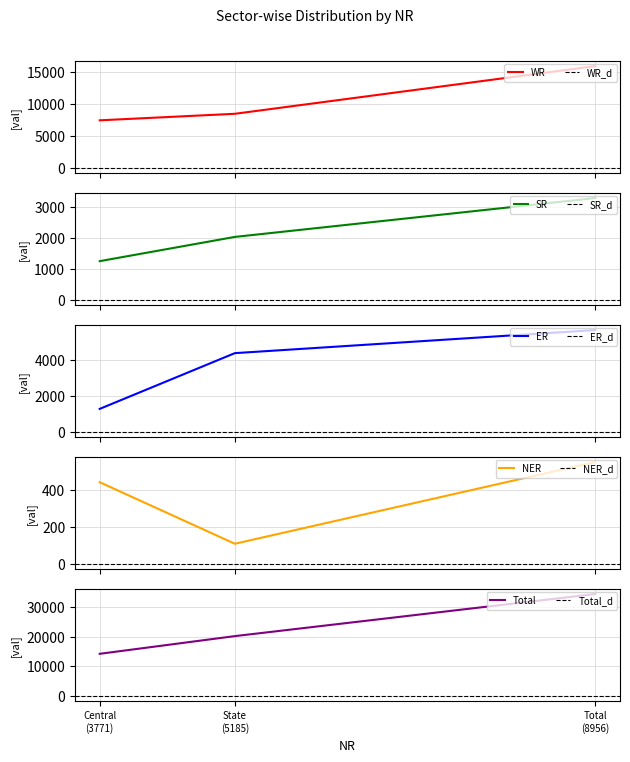

Which has a higher value, State (5185) or Central (3771)?

State (5185)